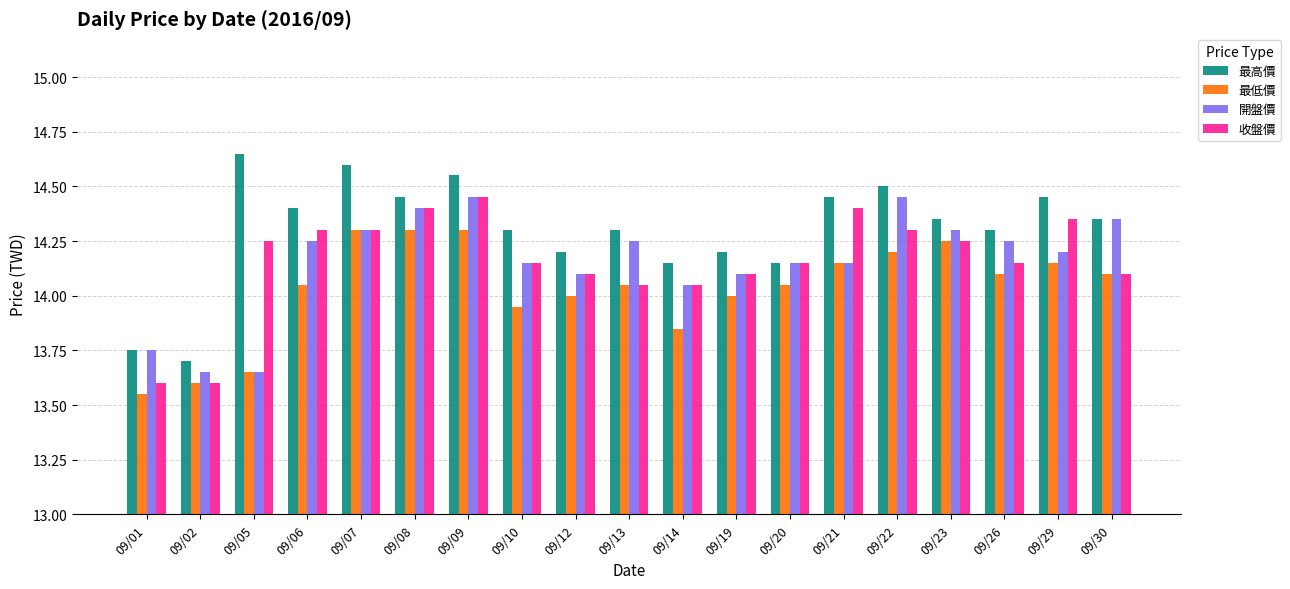

The value of 開盤價 at 09/06 is 14.2. True or false?

True